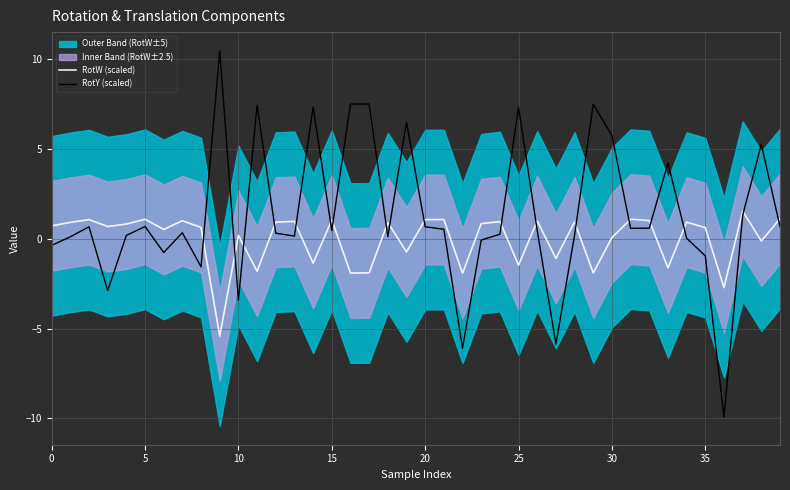

True or false: RotW (scaled) and RotY (scaled) intersect in this chart.

True